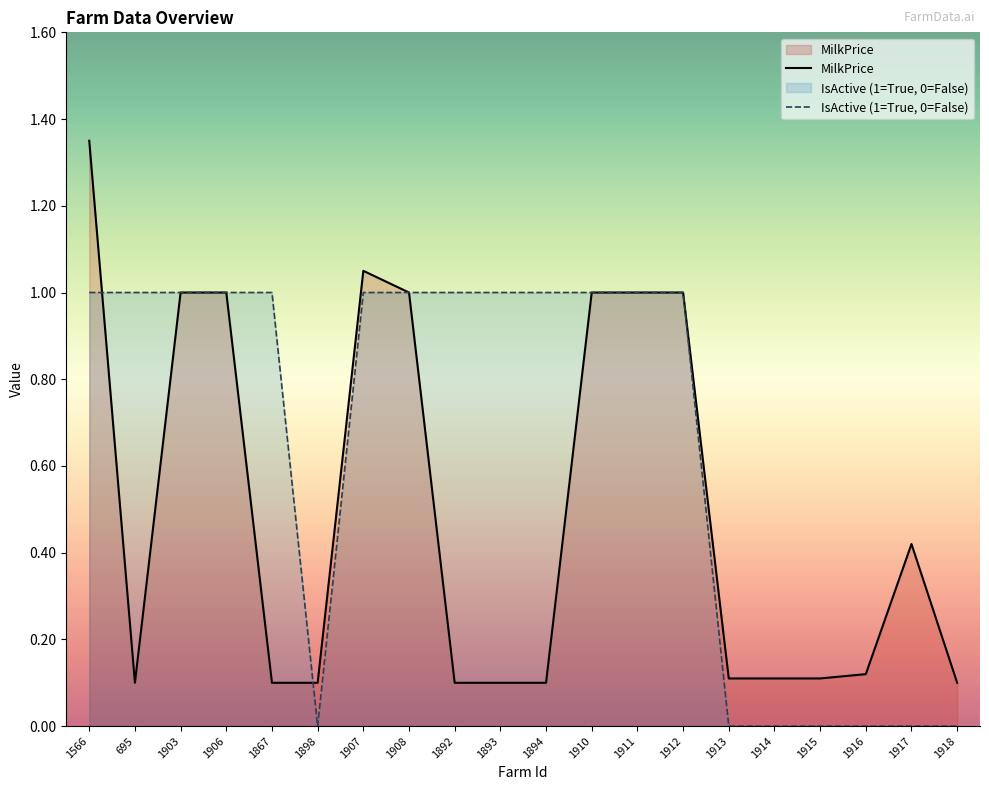

At which category does MilkPrice reach its first local peak?

1907